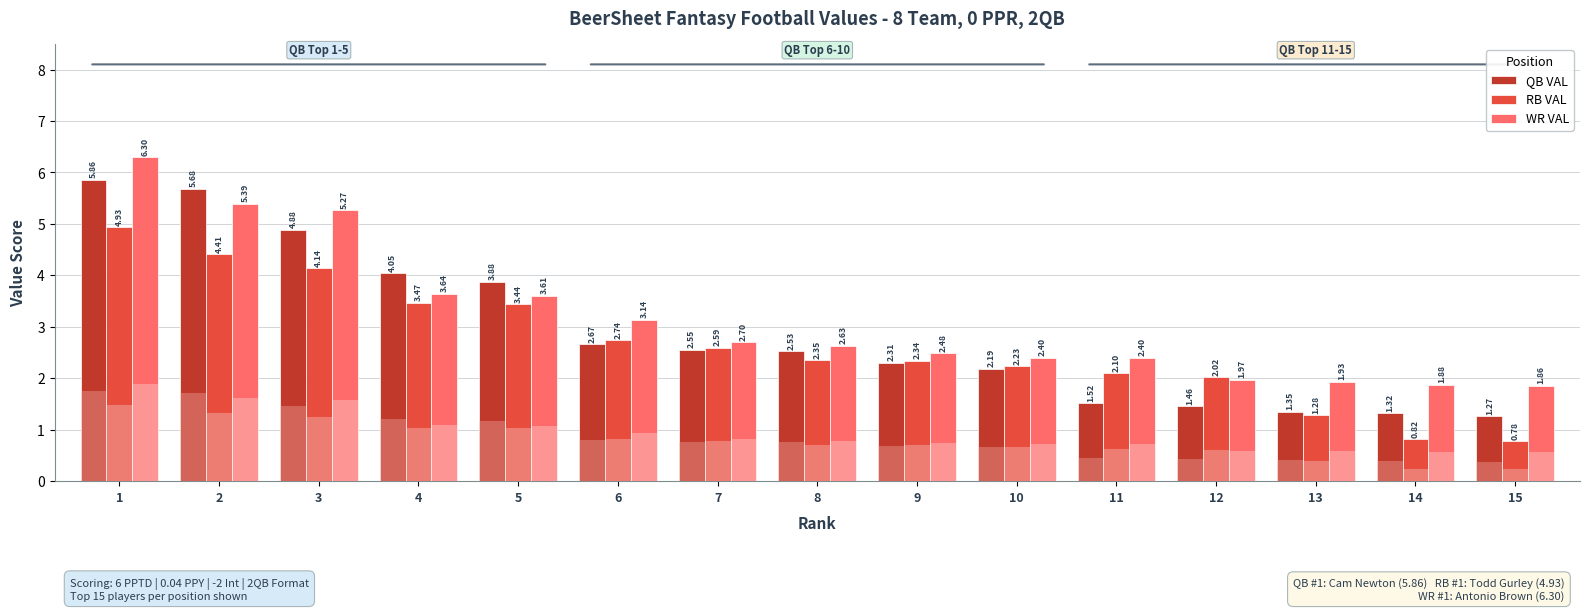

At which label does QB VAL reach its peak?

1